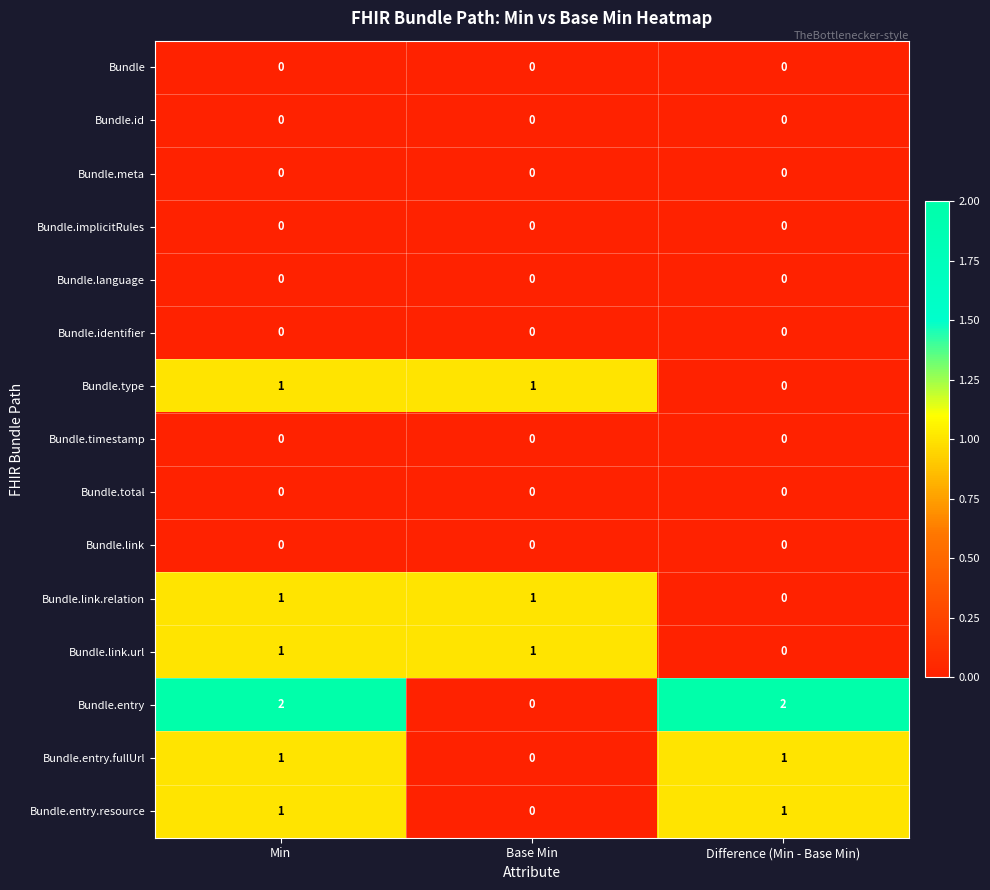

Which series has the largest range (max minus min)?

Bundle.entry